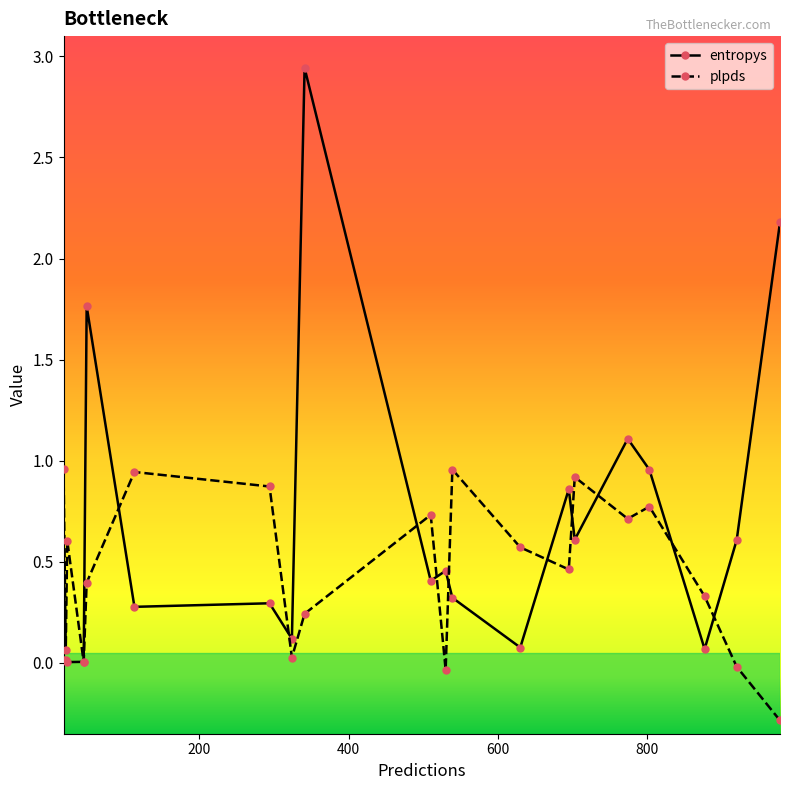

True or false: plpds has more than 2 points higher than both neighbors.

True